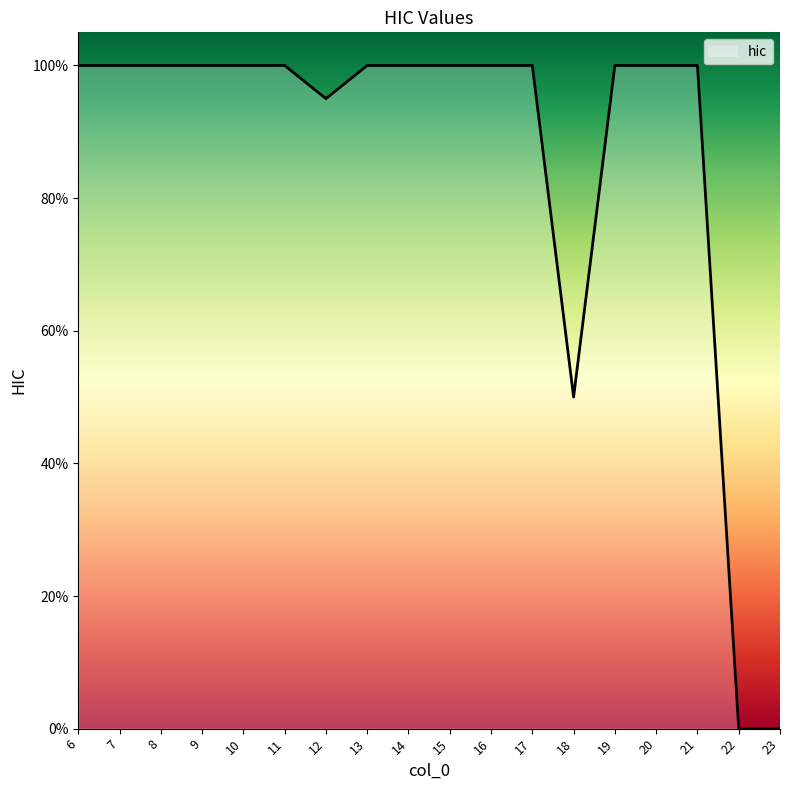

Does the chart have visible grid lines?

No